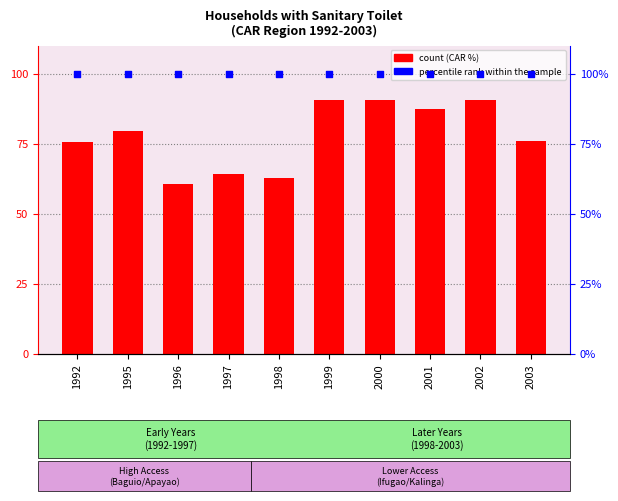

What is the total value across all series at 1997?

164.2